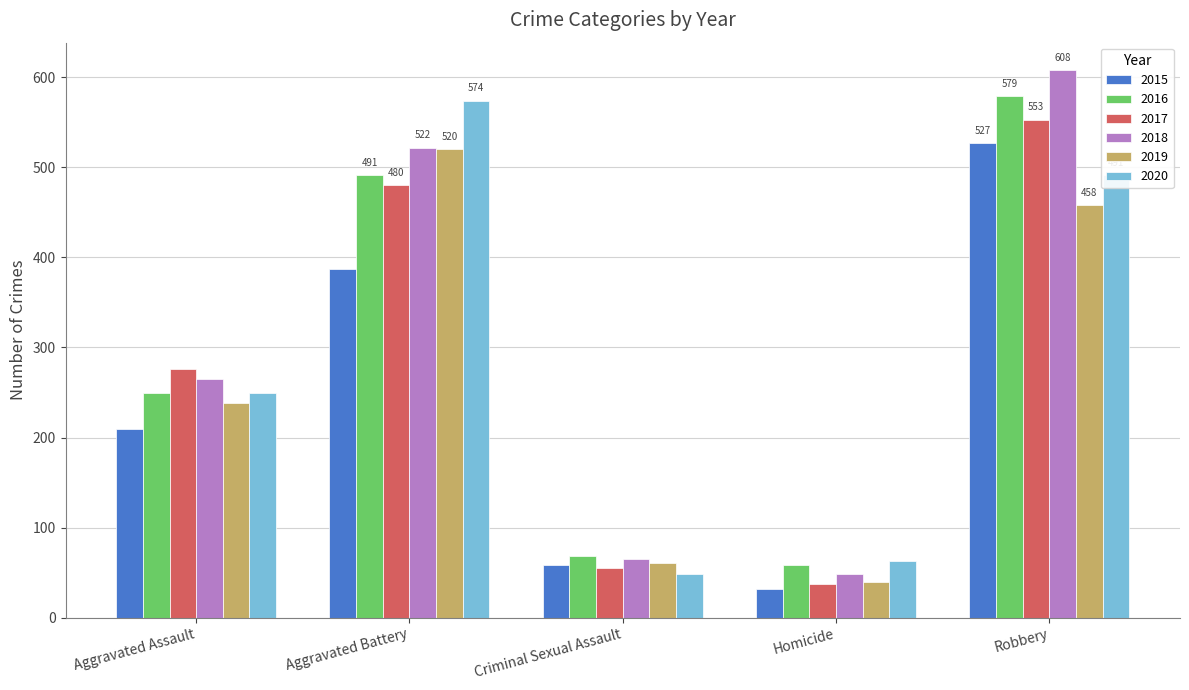

How many categories are shown in the chart?

5